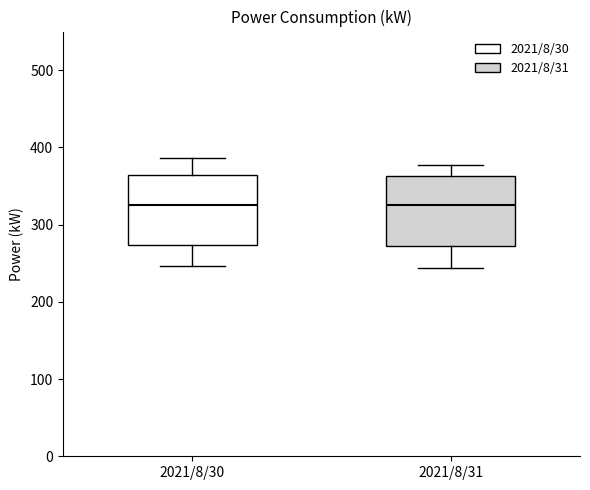

Where does the upper whisker of the box for 2021/8/30 end on the y-axis? The values are not printed on the chart, so give them approximately, as read against the axis.

390